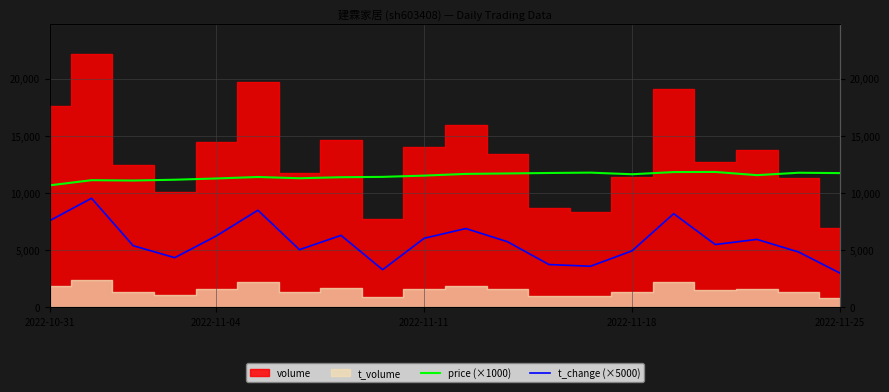

The t_change (×5000) series shows 5750.0 at 11. True or false?

True